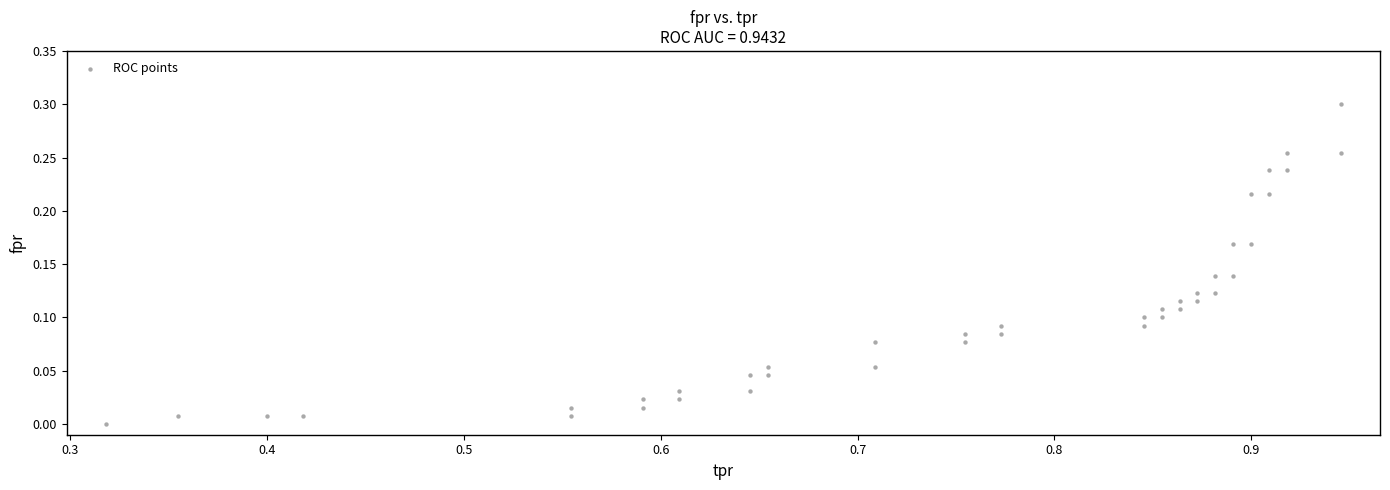

What is the range of X values (max minus min)?

0.6